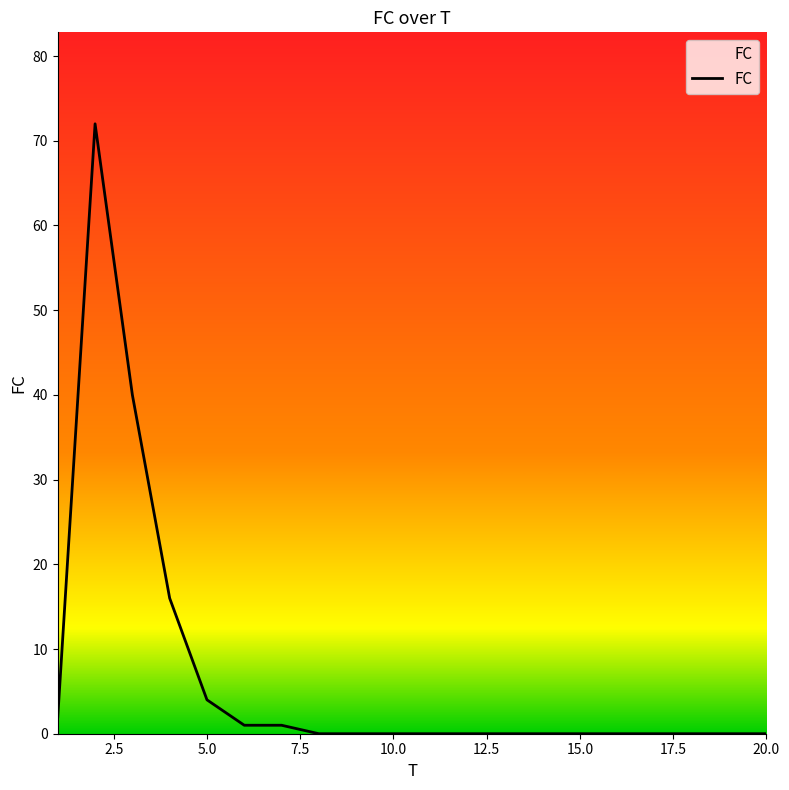

Count the number of data series in this chart.

1